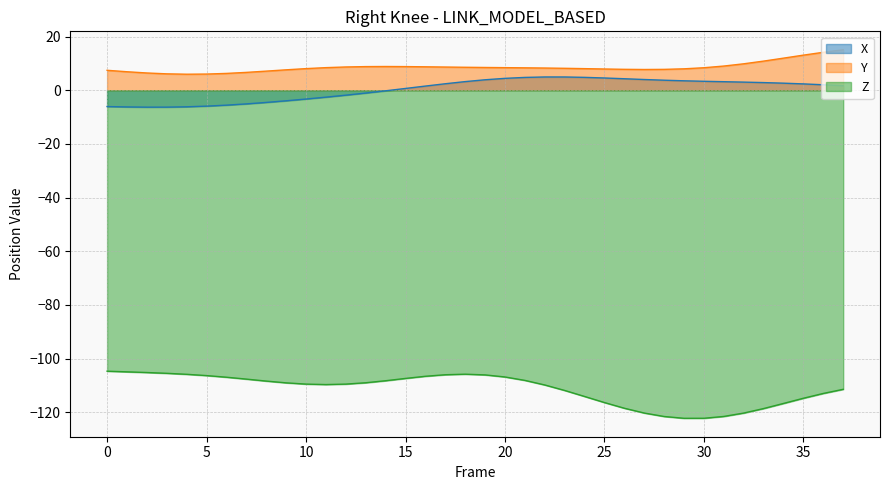

True or false: Y and Z cross at least once.

False